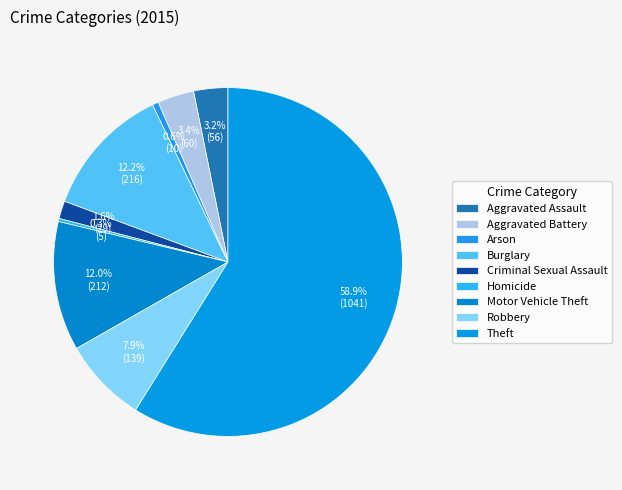

To the nearest percent, what is the combined percentage of Aggravated Battery and Criminal Sexual Assault?

5%